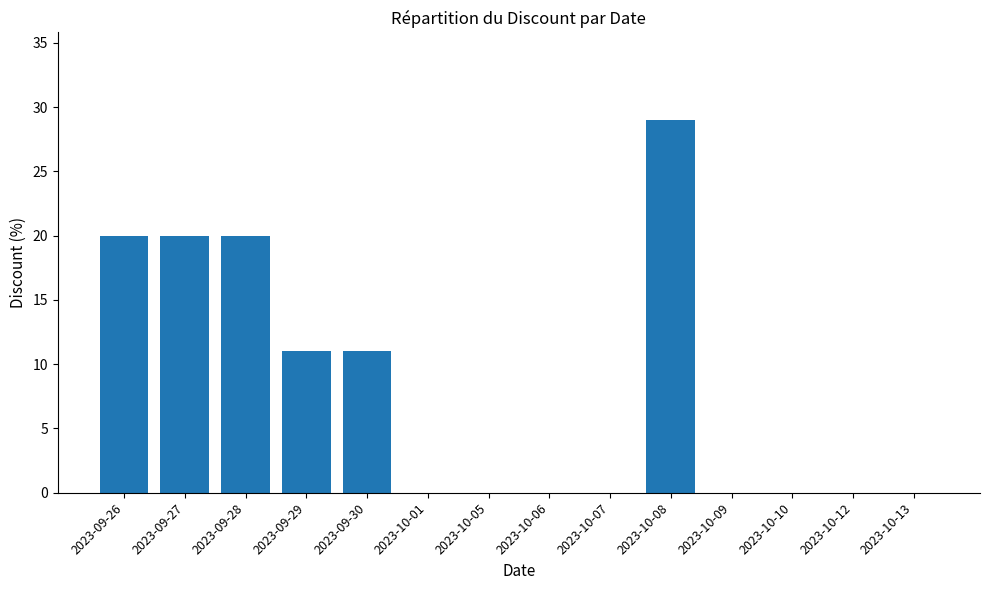

Count the values in the range 0 to 20.

13